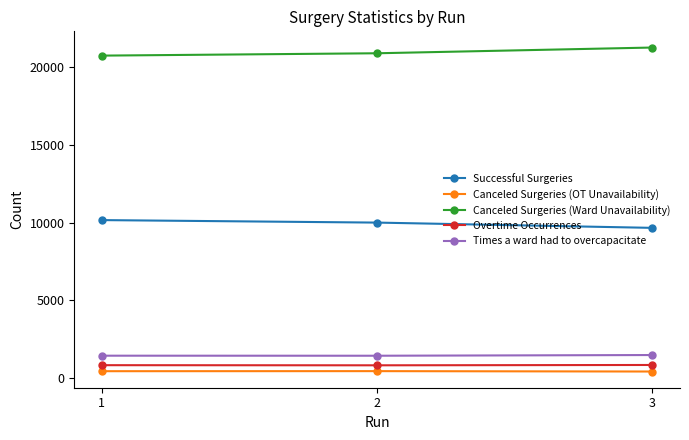

True or false: Times a ward had to overcapacitate has a value of 1436 at 1.

True